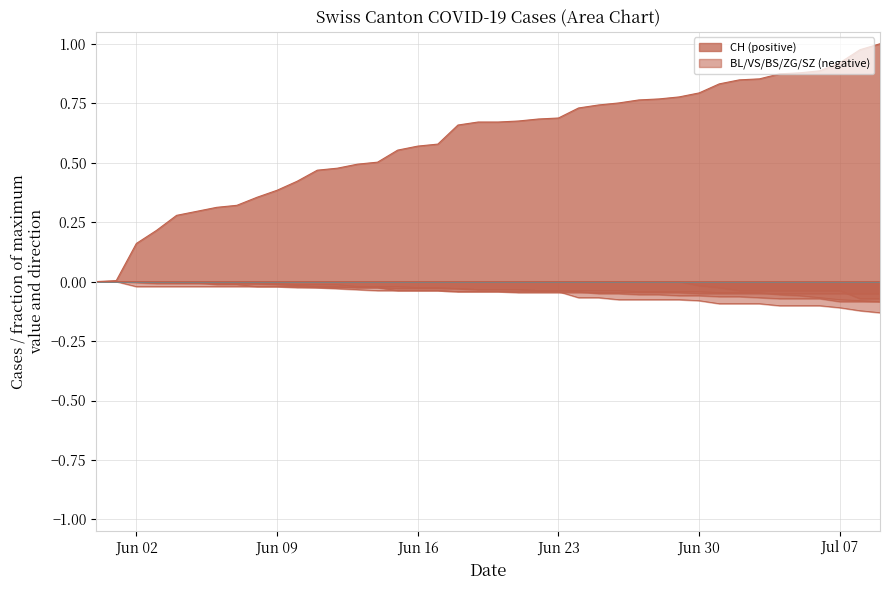

Between Jun 09 and Jul 07, which series saw the biggest shift?

CH